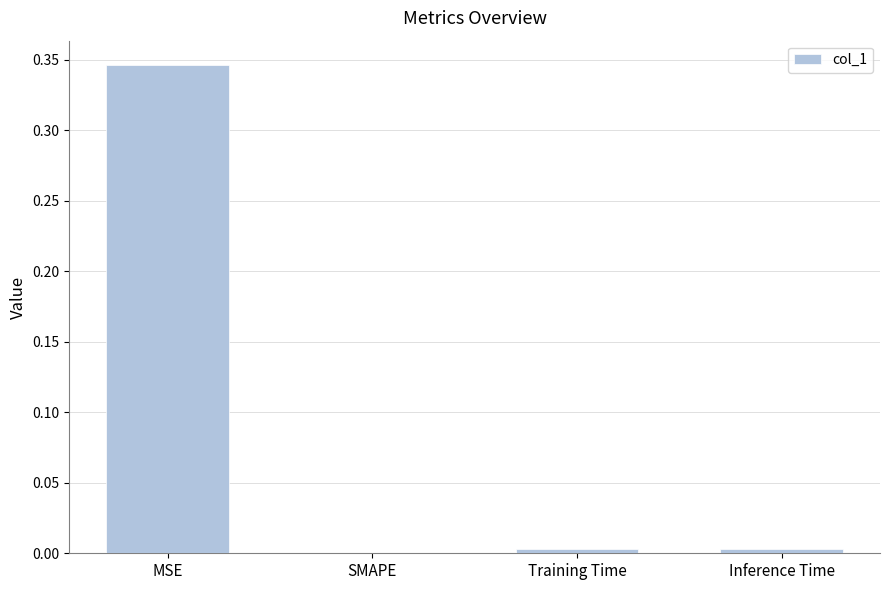

The chart shows a value of 0.1 at MSE. True or false?

False